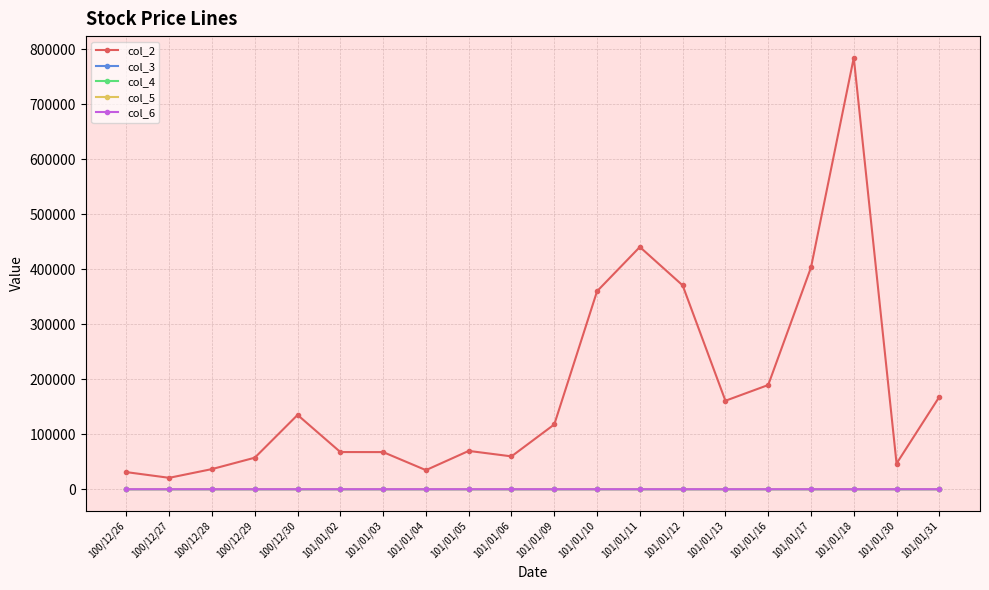

What is the difference between the highest and lowest values at 101/01/04?

34659.2